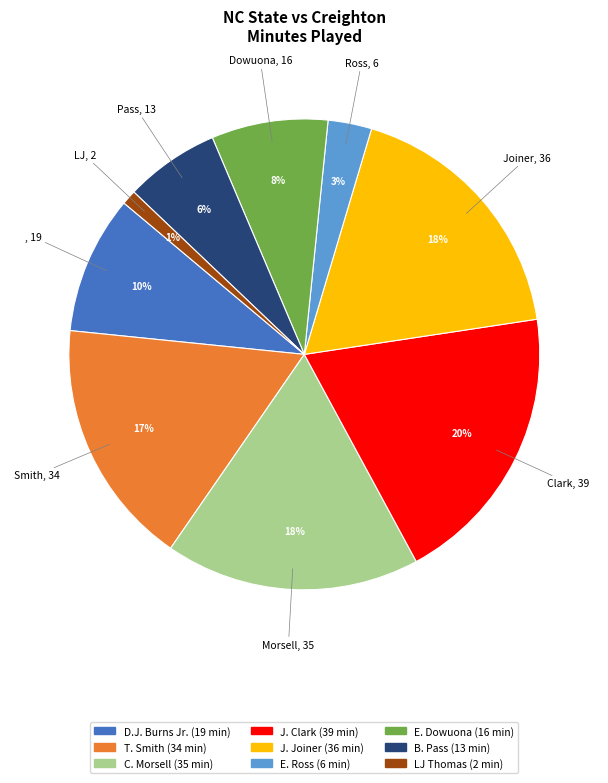

To the nearest percent, what is the combined percentage of B. Pass and J. Clark?

26%